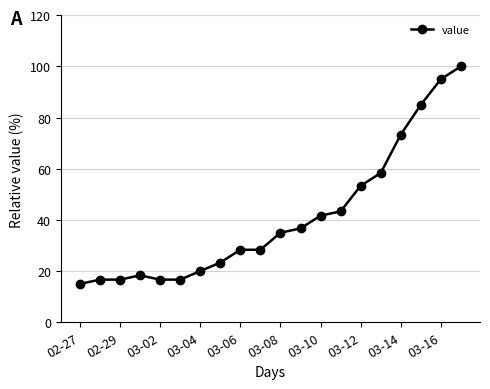

What is the smallest value displayed?

15.0